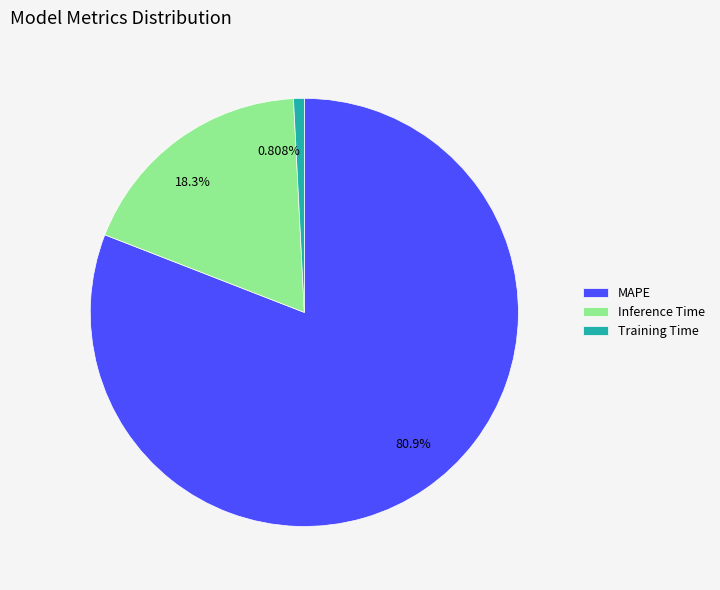

True or false: Training Time accounts for 1% of the total.

True